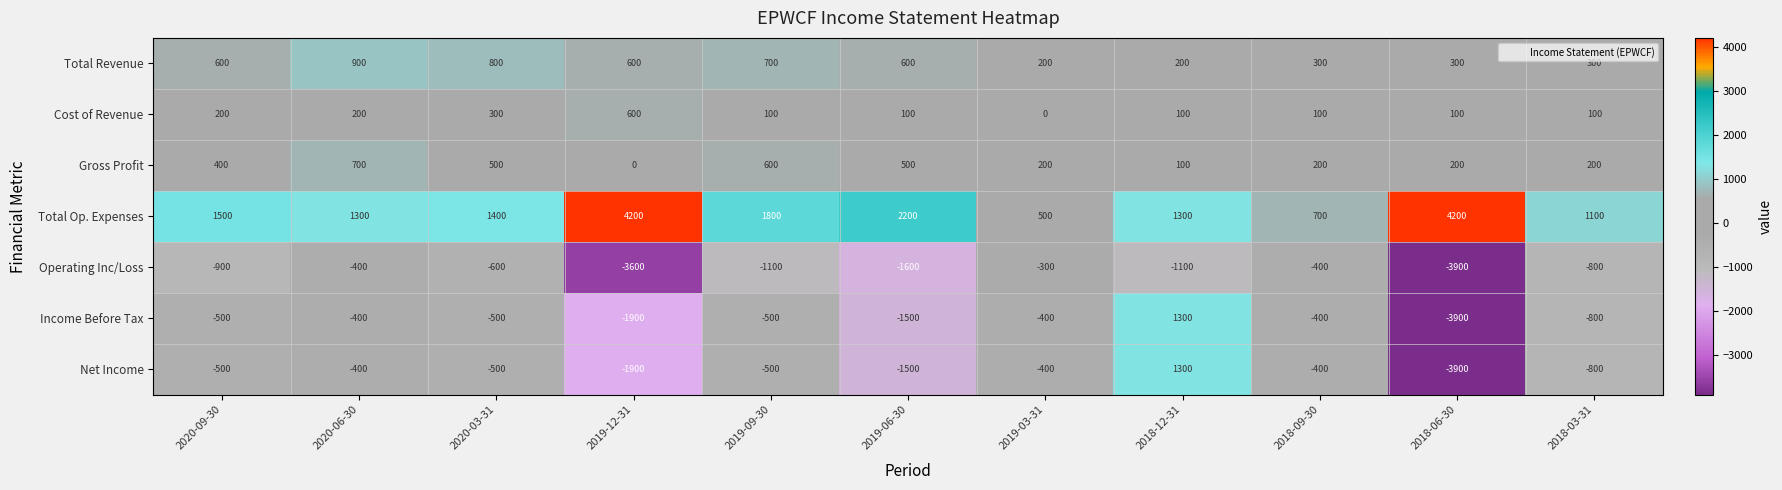

Which series changed the most between 2019-12-31 and 2019-03-31?

Total Op. Expenses